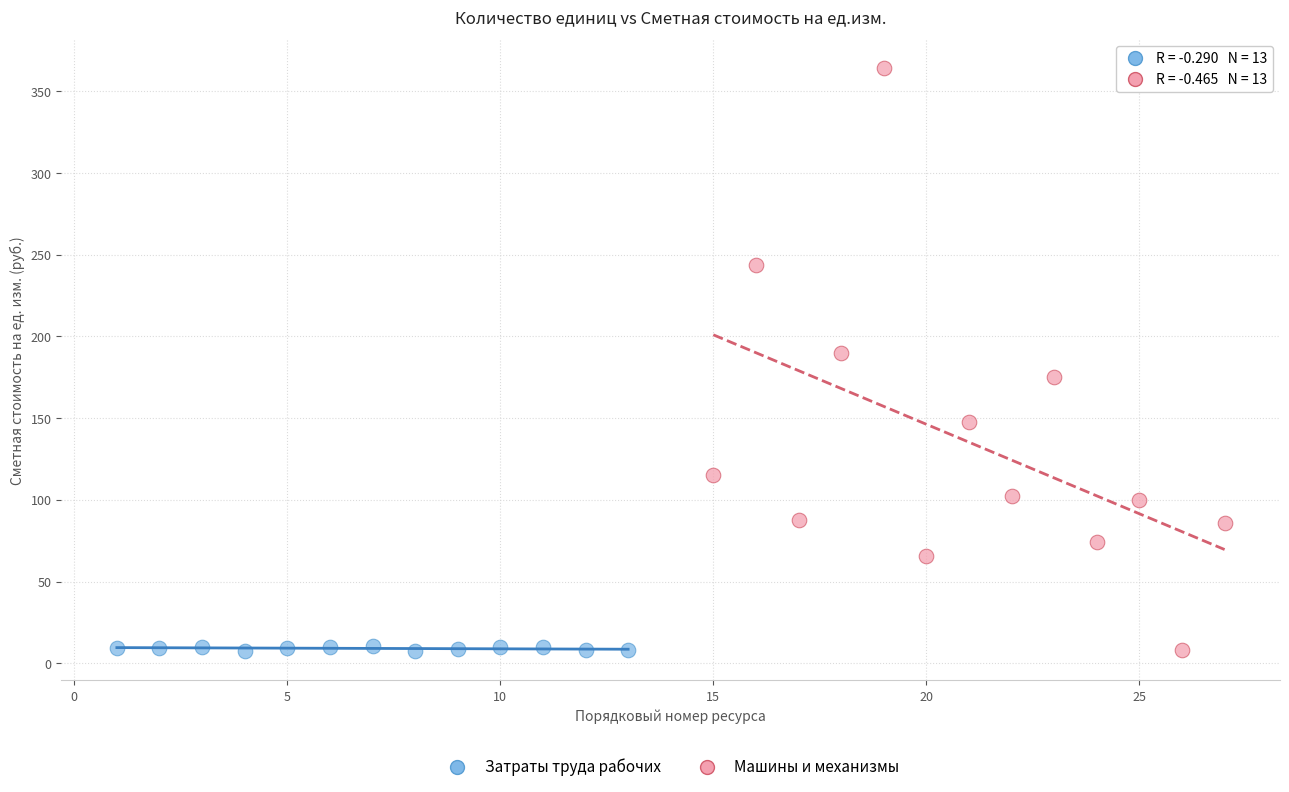

Which series reaches the maximum Y coordinate?

Машины и механизмы